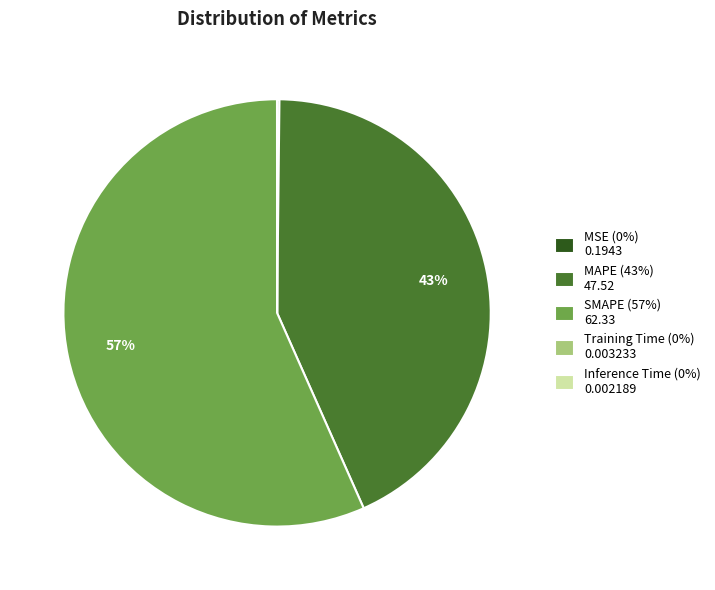

Does any single category account for the majority?

Yes